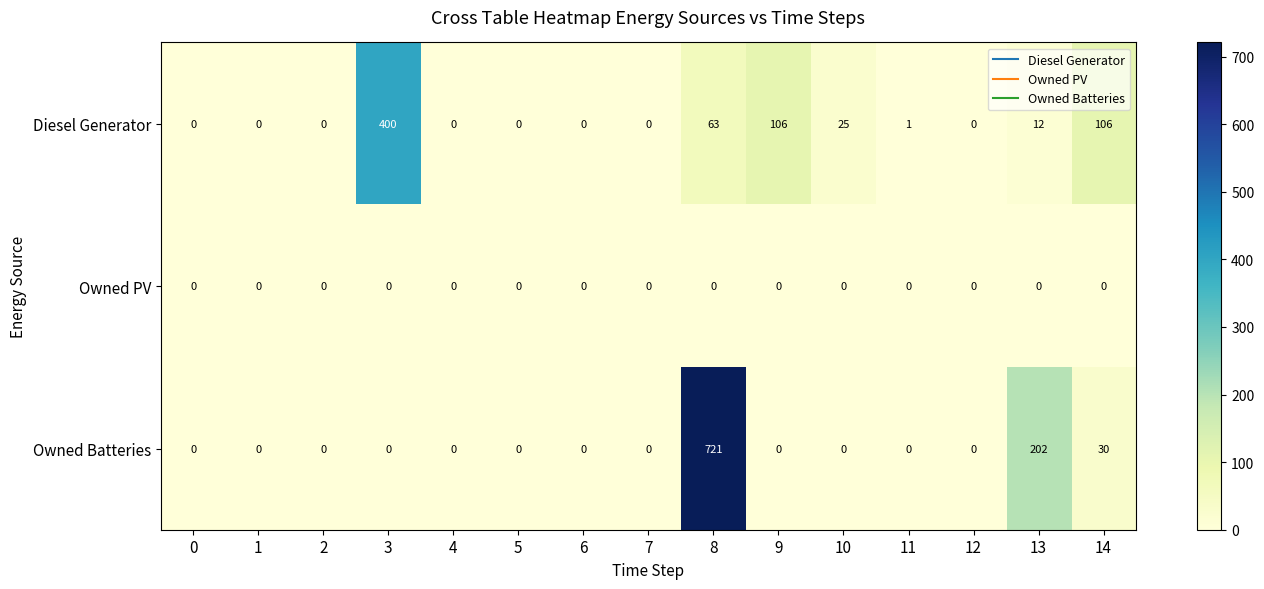

What is the difference between the highest and lowest values at 11?

1